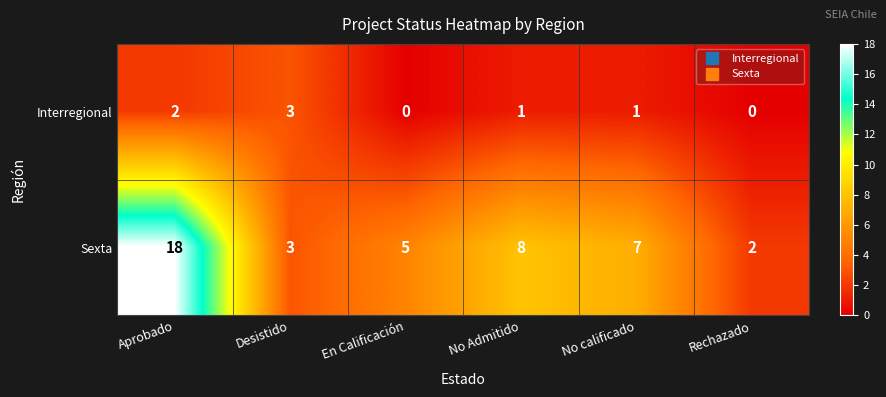

Rank the series at Rechazado from lowest to highest value.

Interregional, Sexta